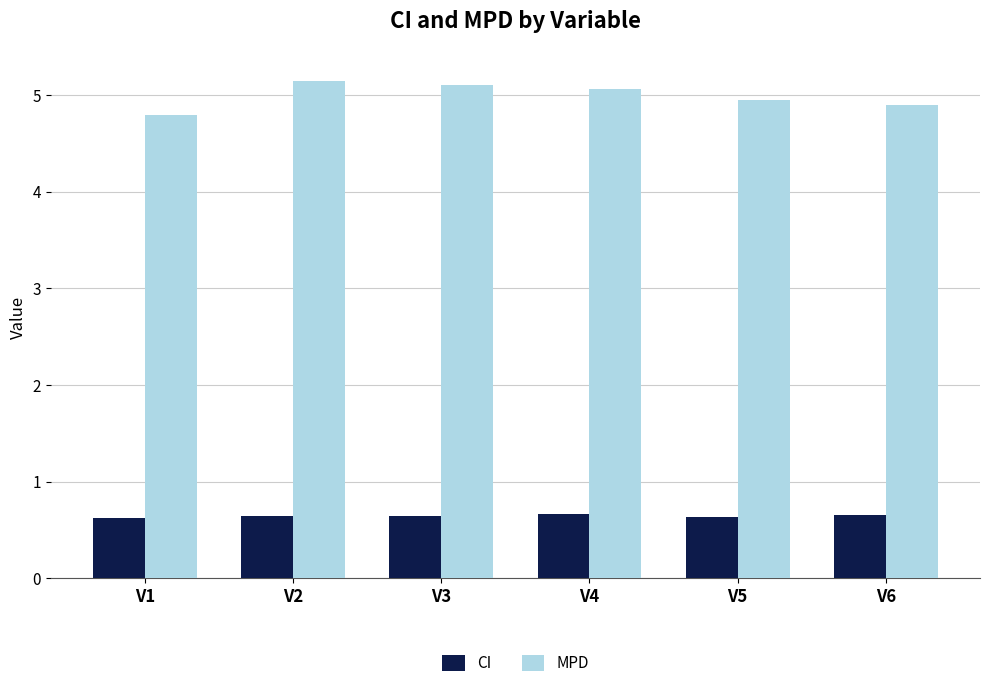

What are all the series names shown in the legend?

CI, MPD